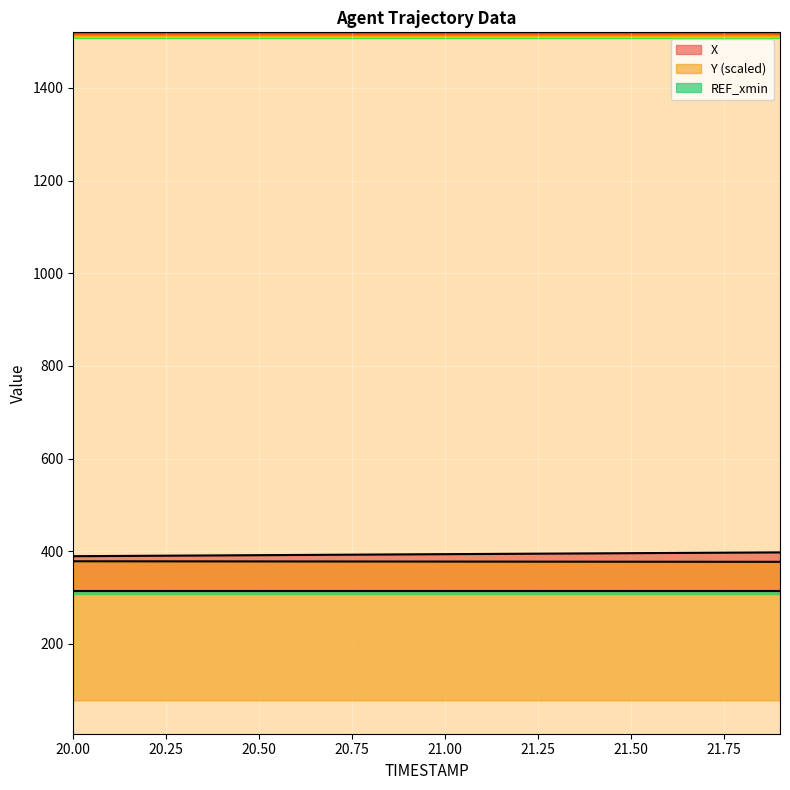

At which category is the sum across all series the highest?

21.9